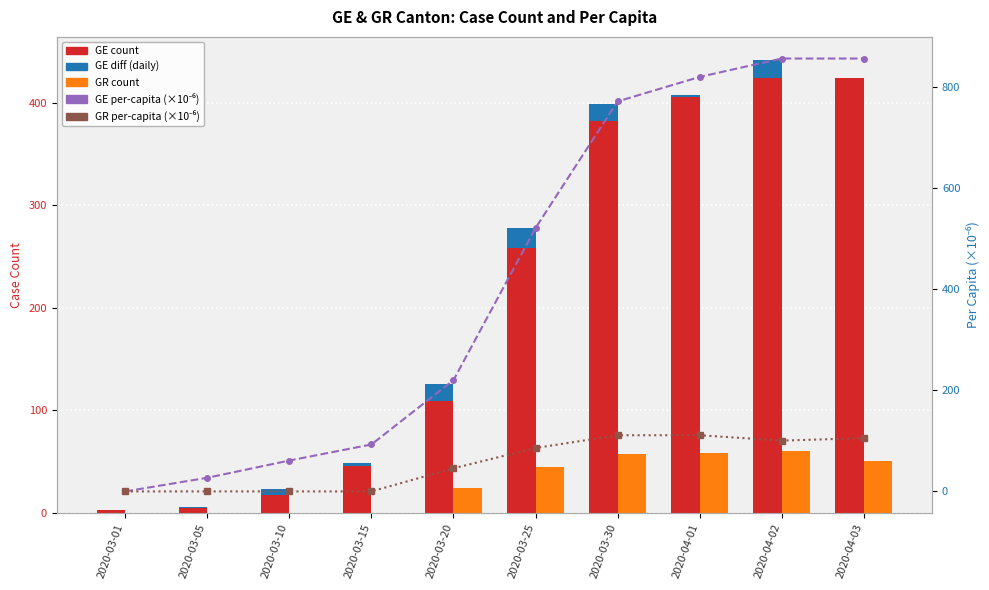

What are all the series names shown in the legend?

GE count, GE diff, GR count, GE per-capita (×10⁻⁶), GR per-capita (×10⁻⁶)